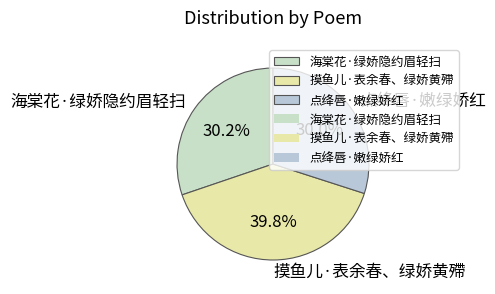

To the nearest percent, what percentage of the pie is 海棠花·绿娇隐约眉轻扫?

30%